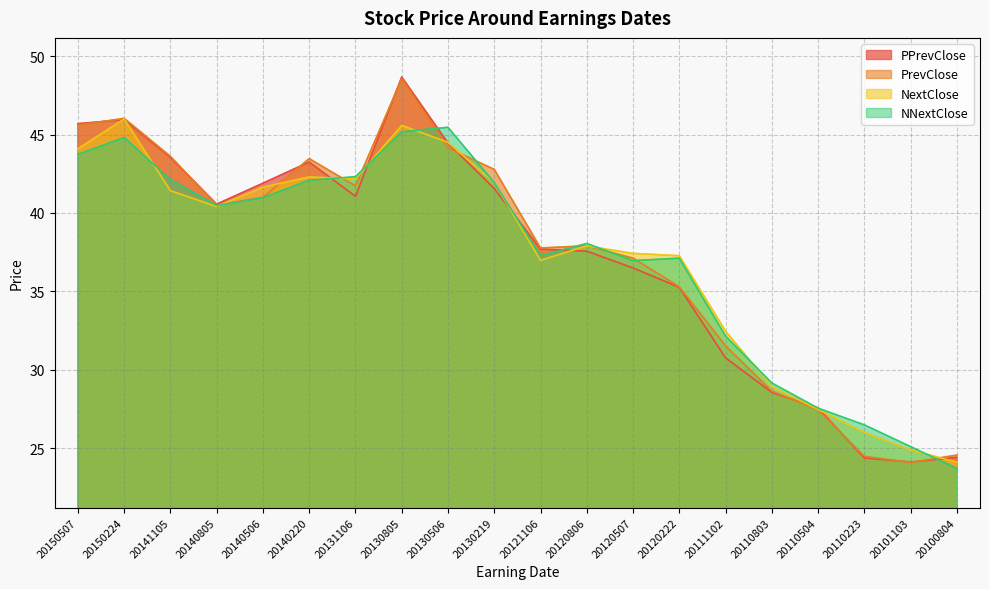

How many lines are shown in the chart?

4